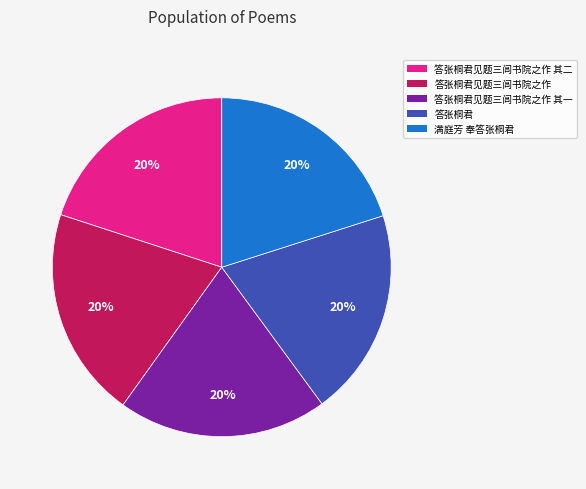

How many segments does this pie chart have?

5